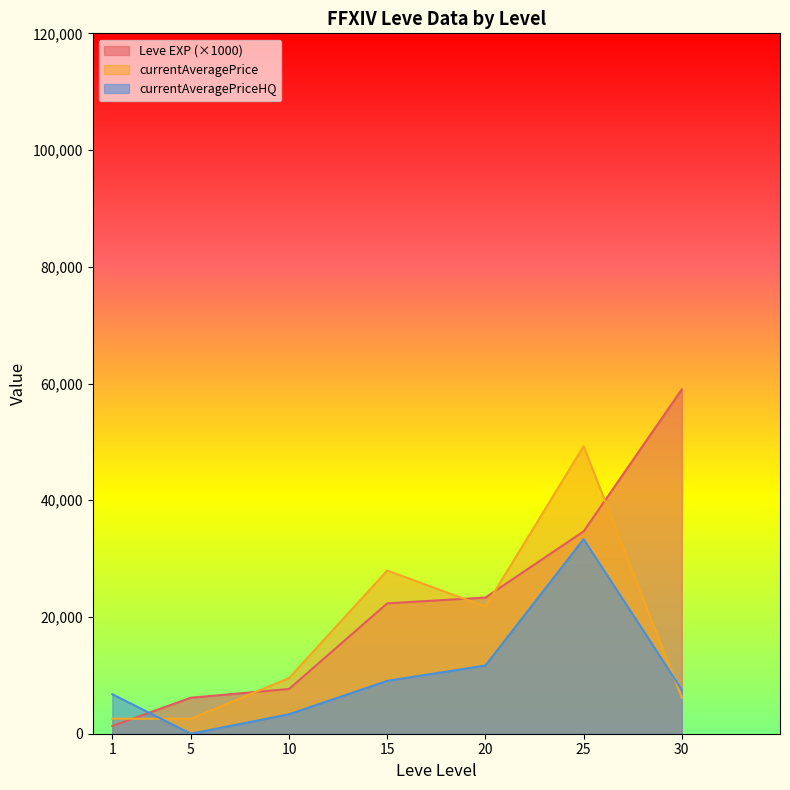

Is the value of currentAveragePriceHQ at 15 greater than the value of currentAveragePrice at 25?

No